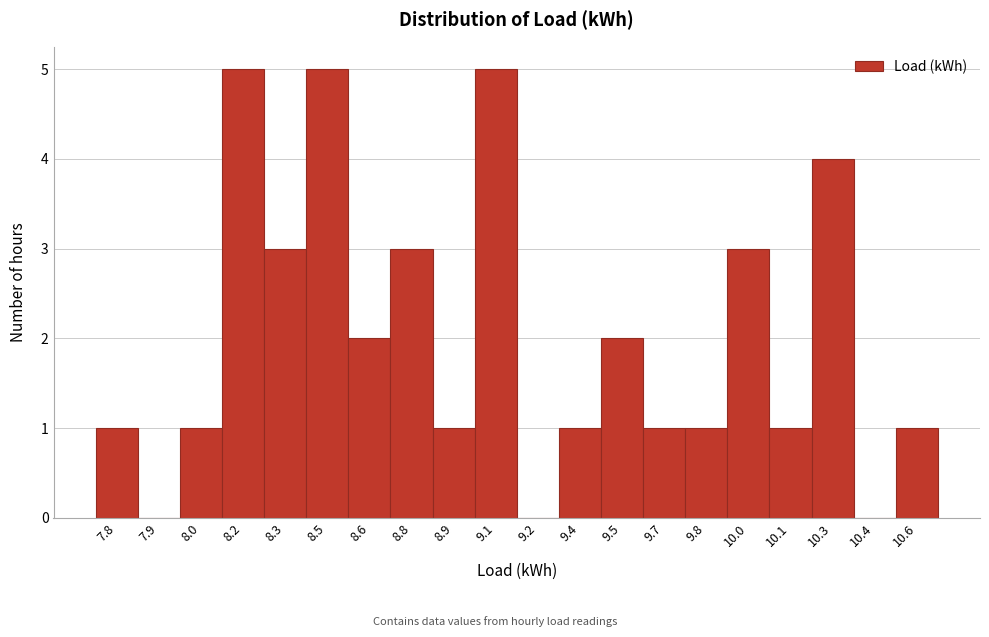

Reading left to right, list all the values displayed in this chart.

7.8=1	7.9=0	8.0=1	8.2=5	8.3=3	8.5=5	8.6=2	8.8=3	8.9=1	9.1=5	9.2=0	9.4=1	9.5=2	9.7=1	9.8=1	10.0=3	10.1=1	10.3=4	10.4=0	10.6=1